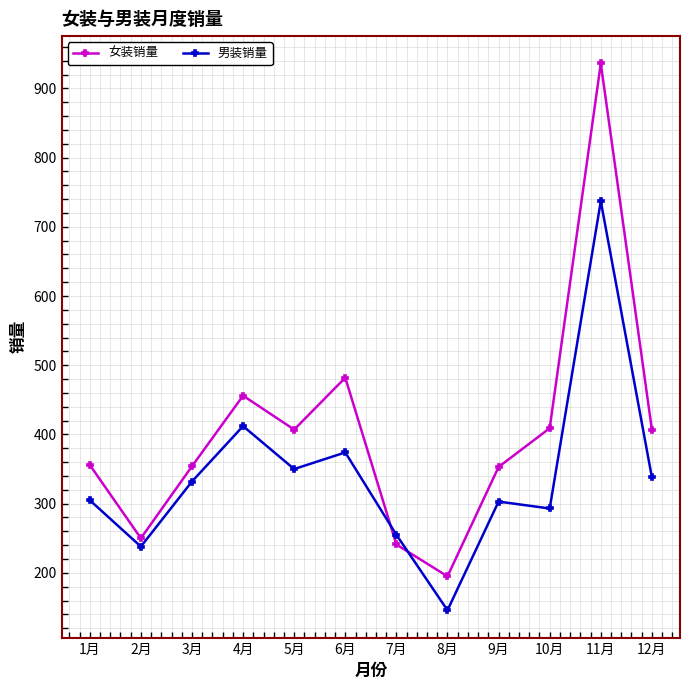

At which label does 女装销量 reach its minimum?

8月